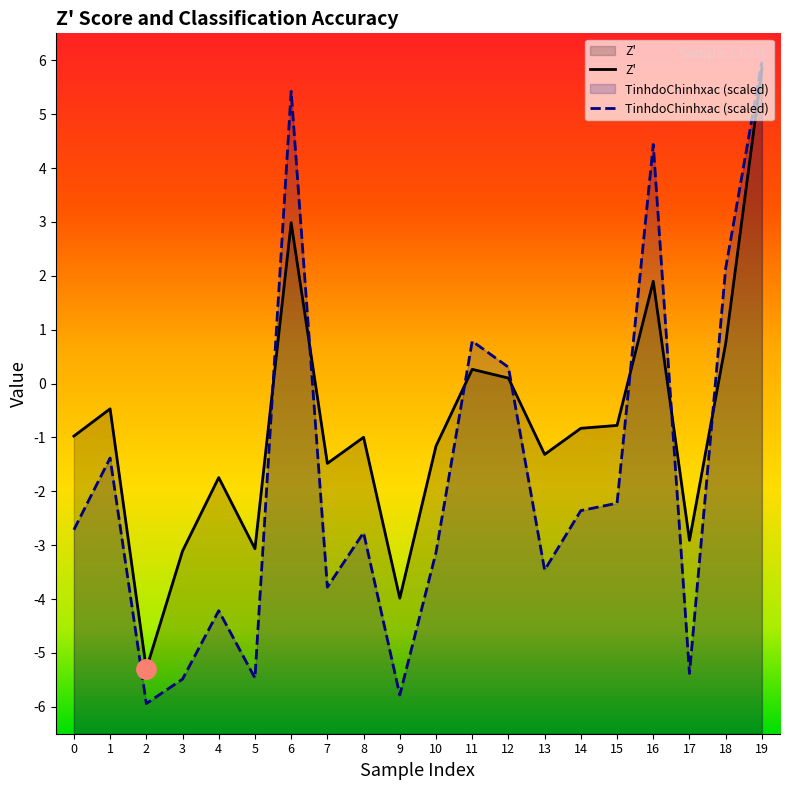

List the series in order of their overall mean, lowest first.

TinhdoChinhxac (scaled), Z'